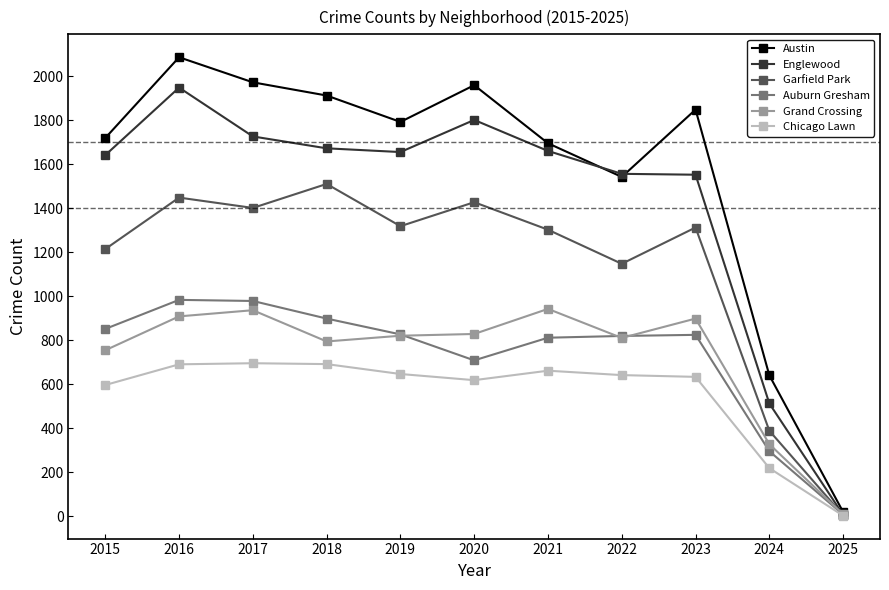

Is the value of Austin at 2023 greater than the value of Englewood at 2017?

Yes